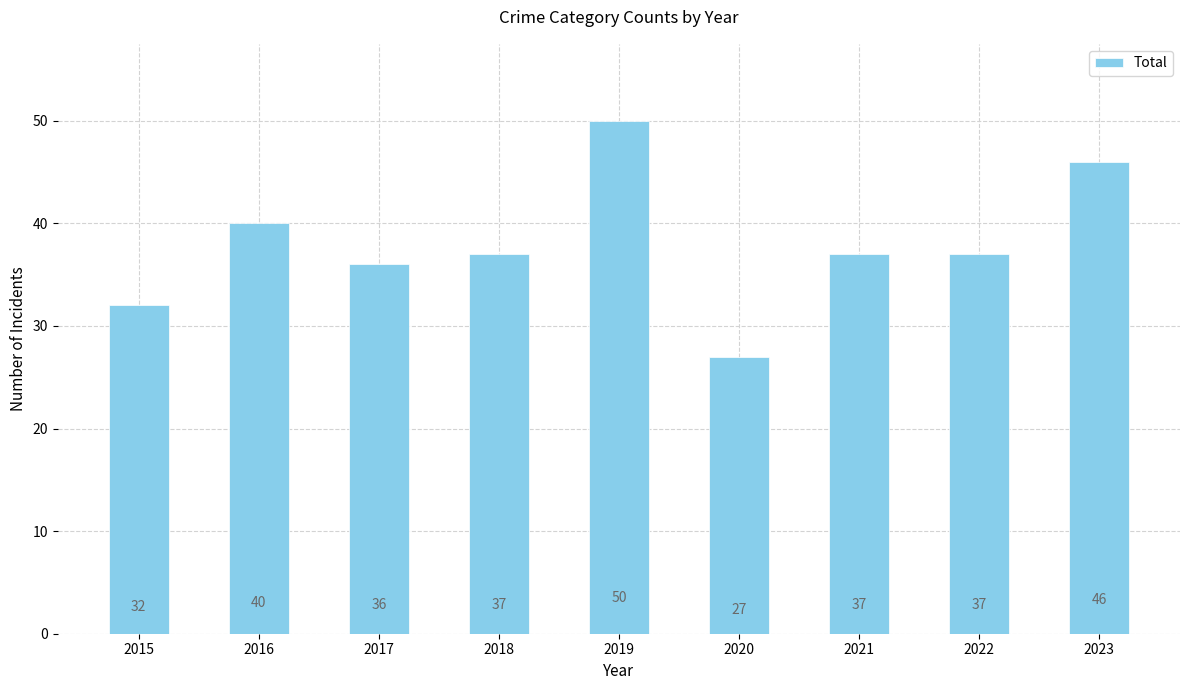

Reading left to right, what are all the values shown in this chart?

32	40	36	37	50	27	37	37	46